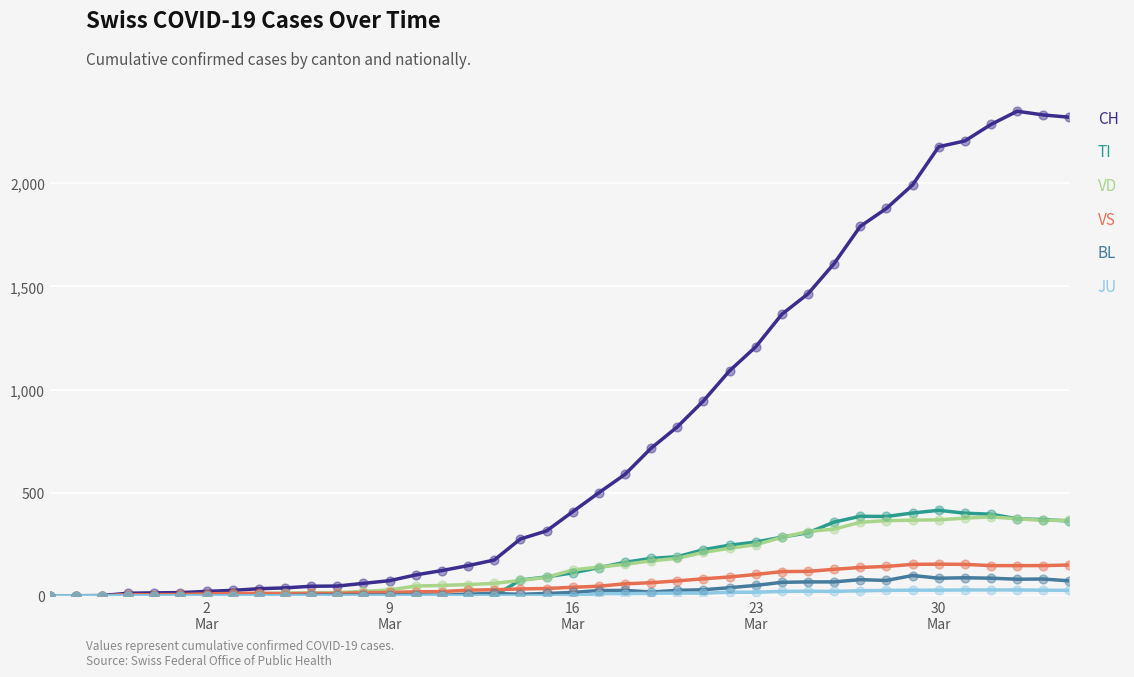

Which series has the largest total across all categories?

CH